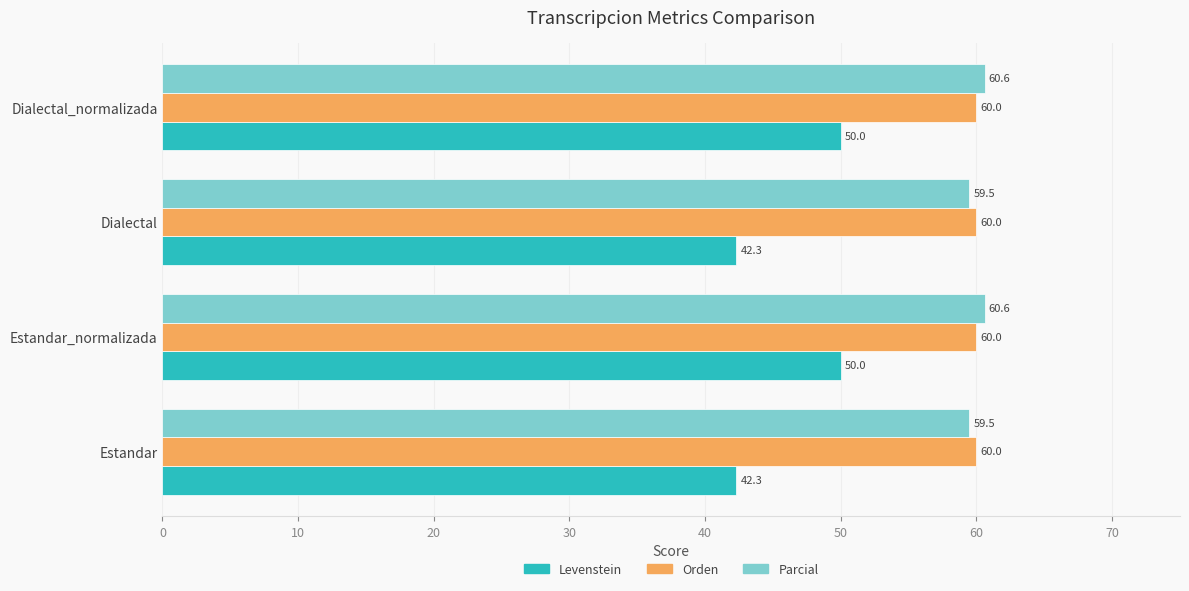

What is the maximum value shown in the chart?

60.6